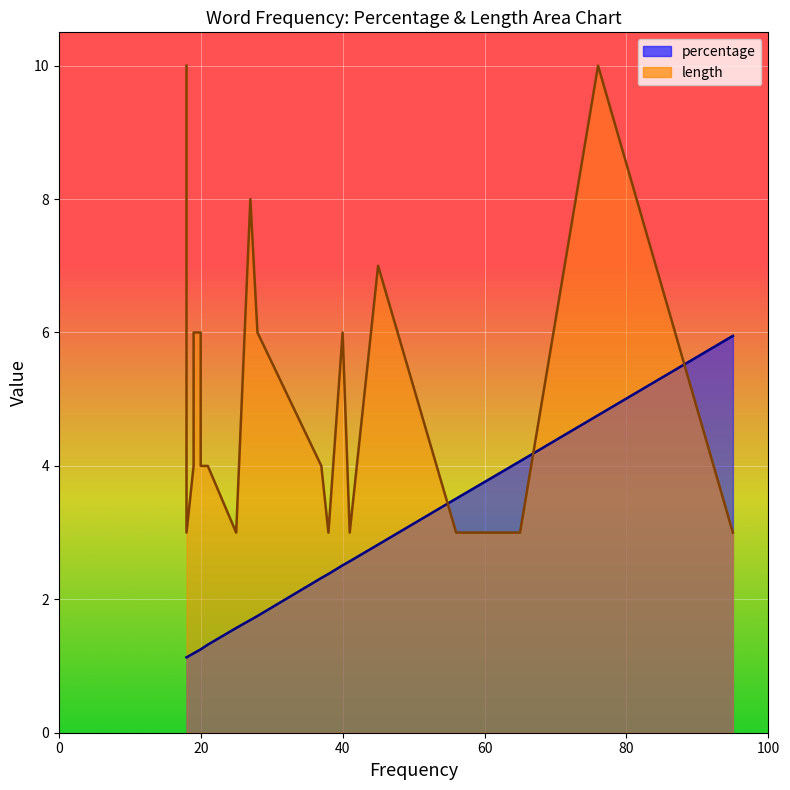

What is the average value of the percentage series?

2.3